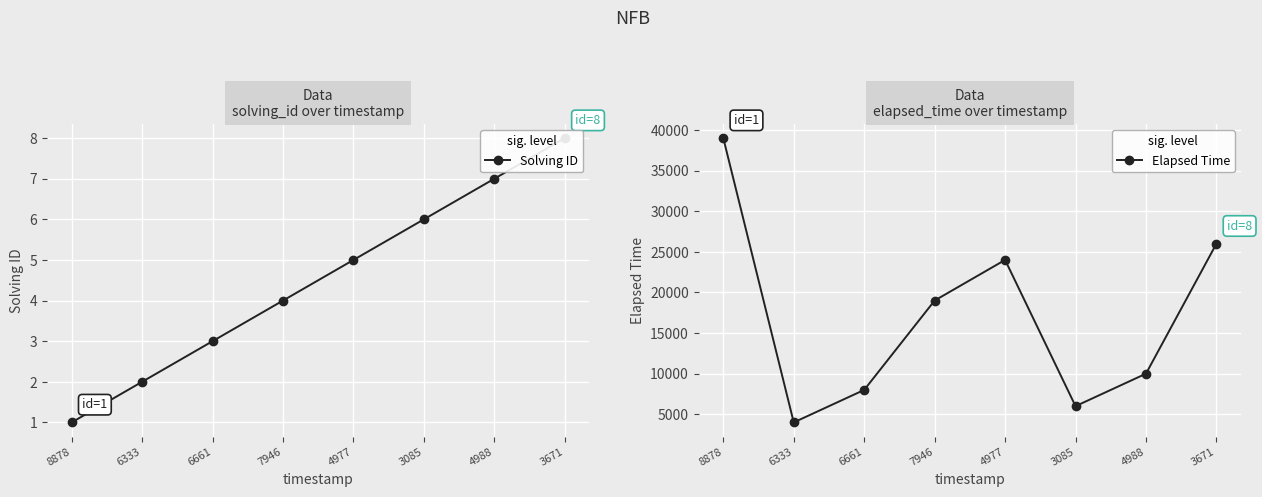

Read the Solving ID value at 4977.

5